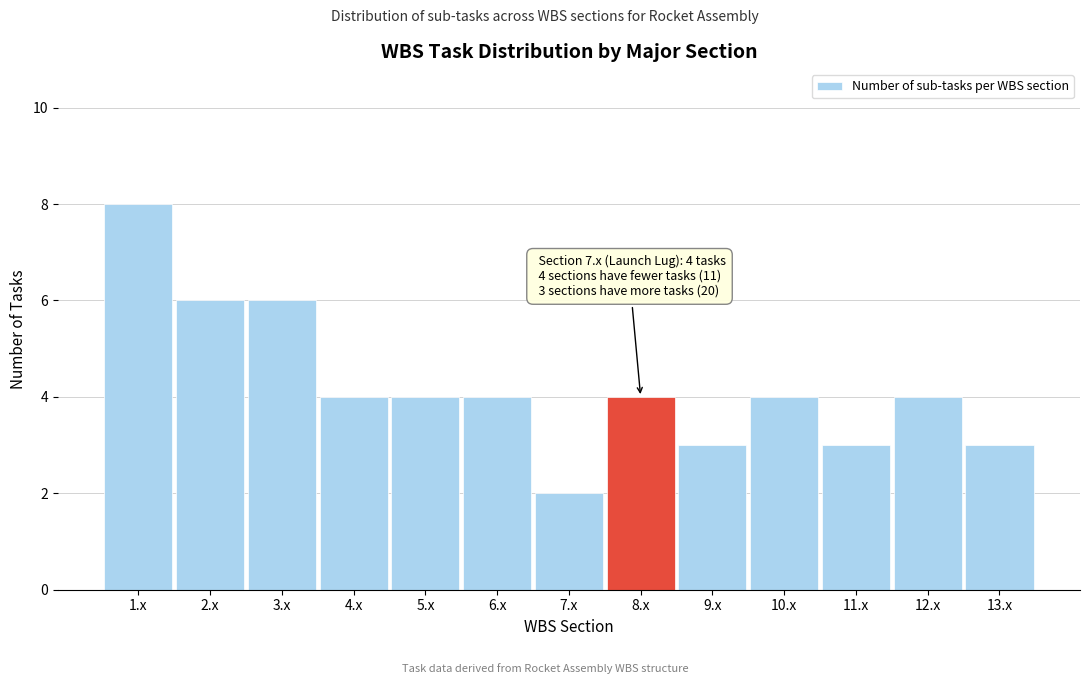

Reading left to right, transcribe all the data shown in this chart.

8	6	6	4	4	4	2	4	3	4	3	4	3